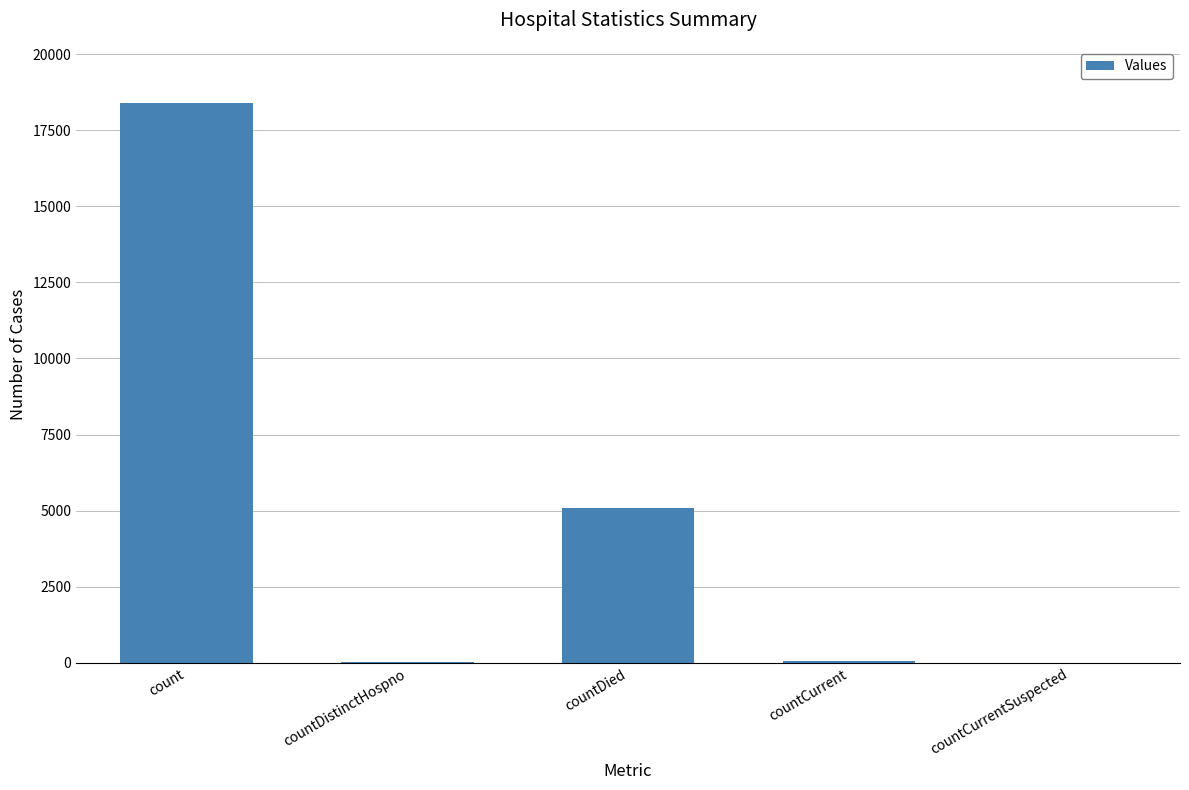

At which label is the value closest to 9199?

countDied